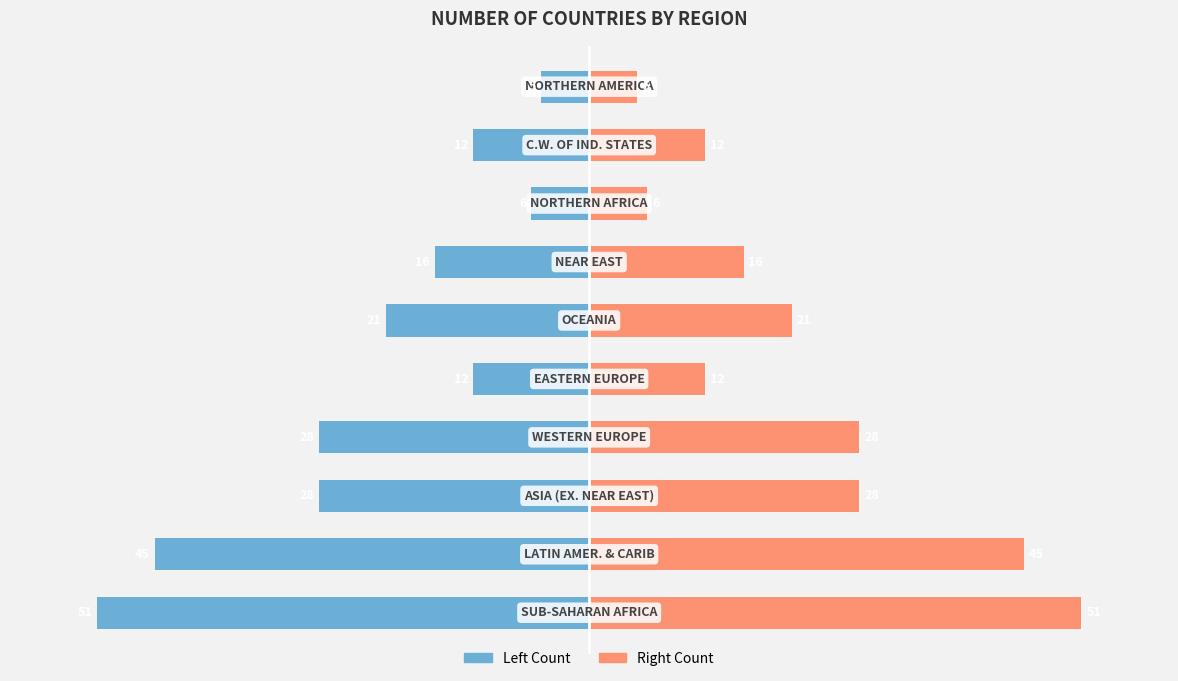

How many groups of bars are there?

10